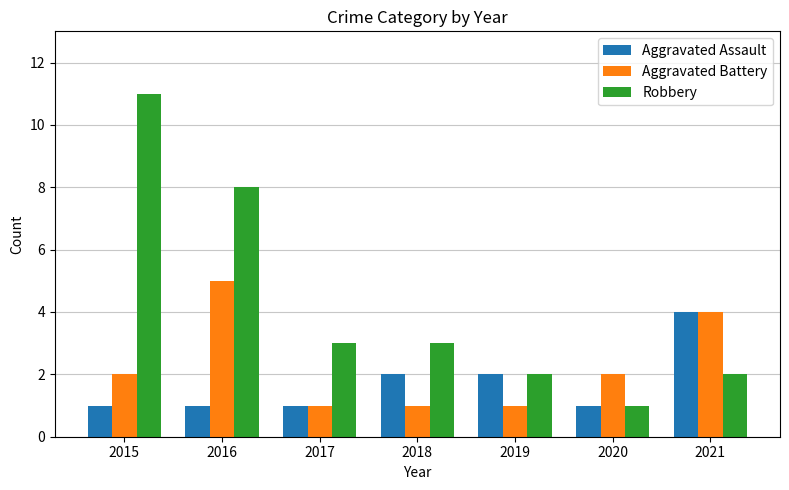

Which series has the largest range (max minus min)?

Robbery